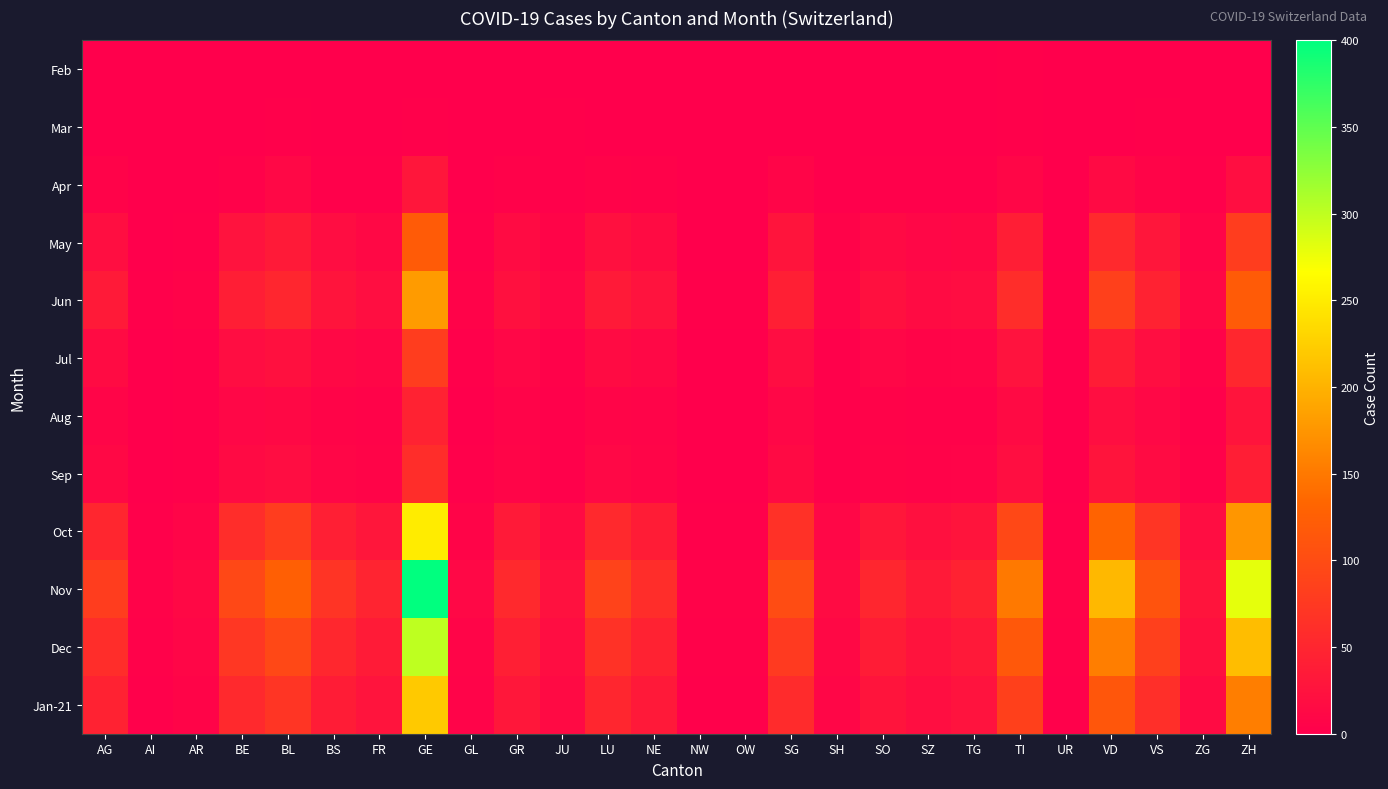

What is the total value across all series at AR?

52